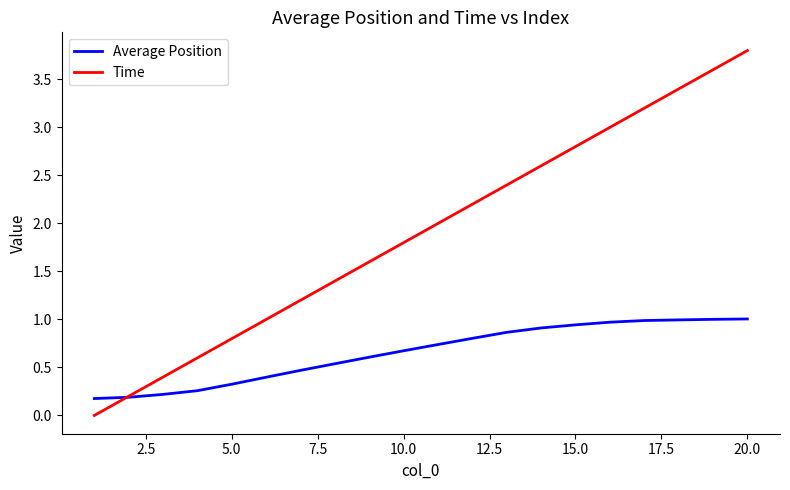

Which series has the largest total across all categories?

Time